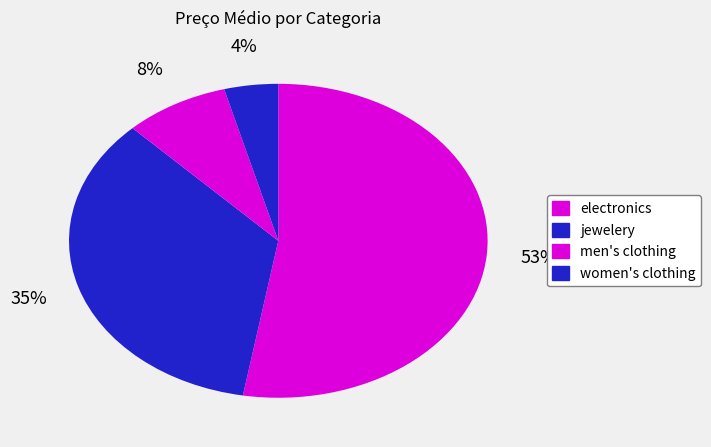

How many slices are in this pie chart?

4